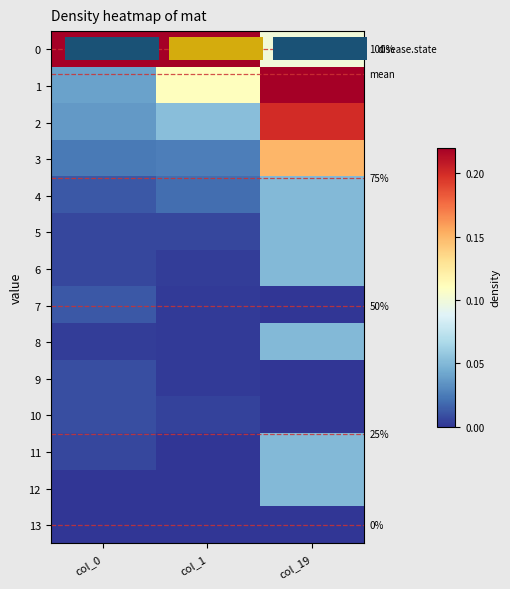

At how many categories does at least one series exceed 0?

3